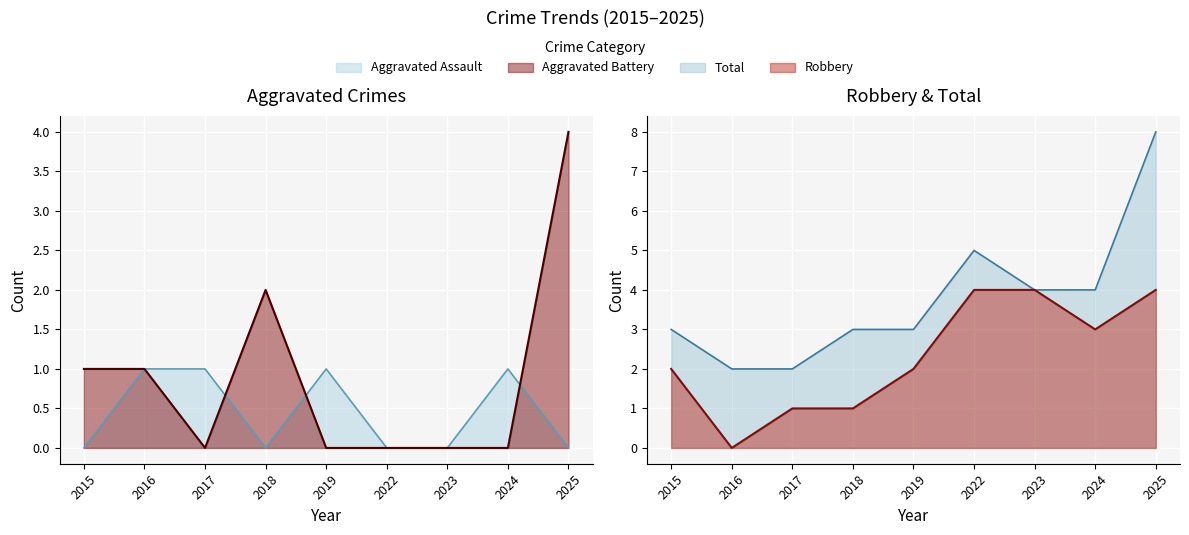

What is the approximate value of Total at 2025?

8